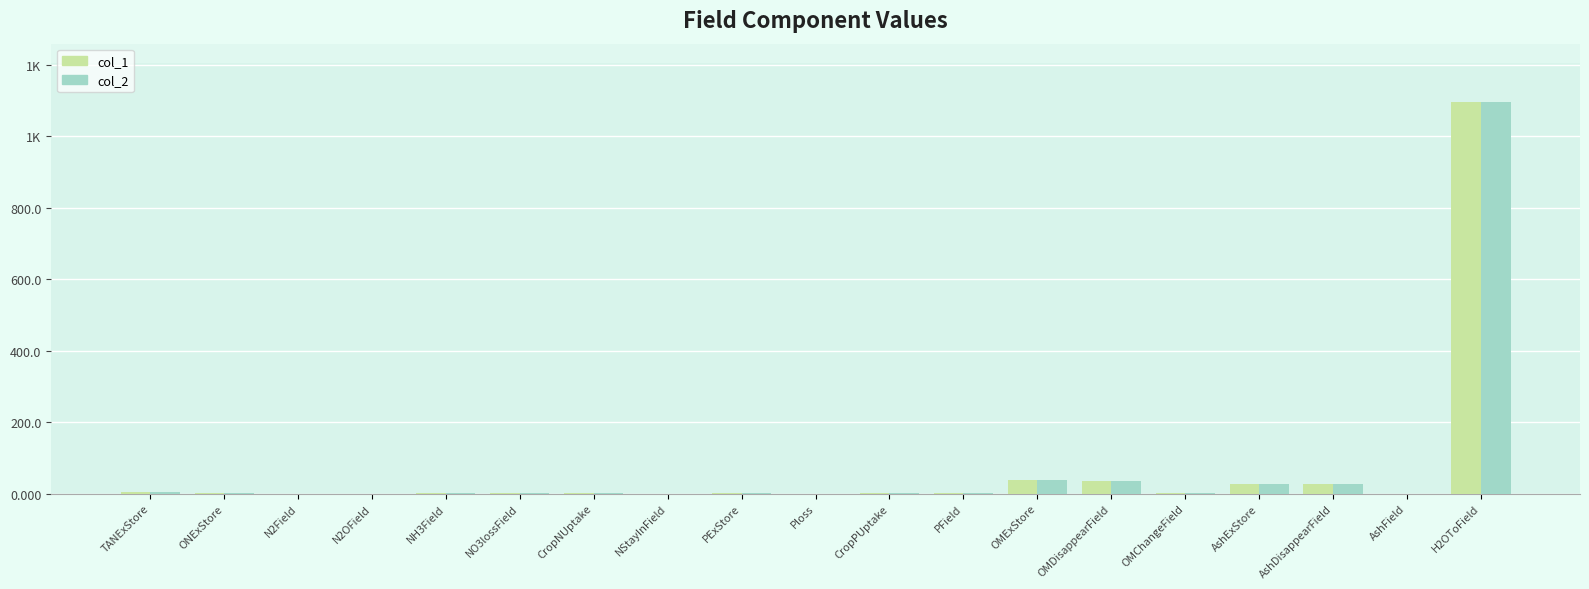

What are all the series names shown in the legend?

col_1, col_2